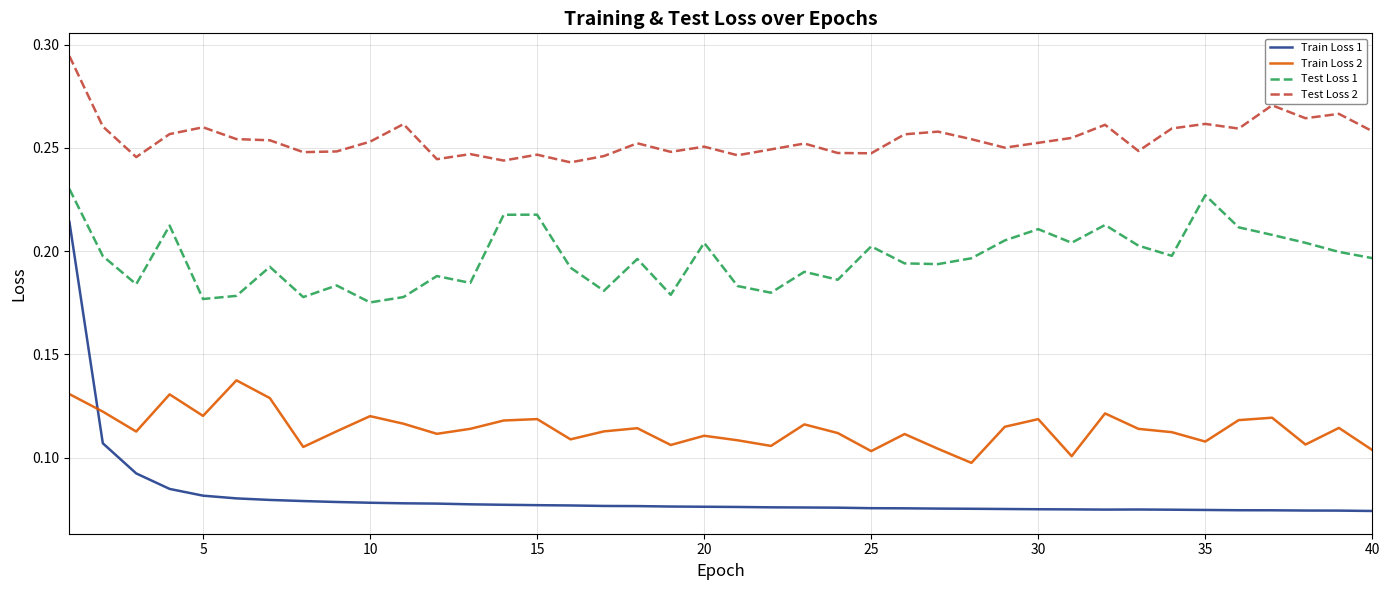

Which series has the largest range (max minus min)?

Train Loss 1